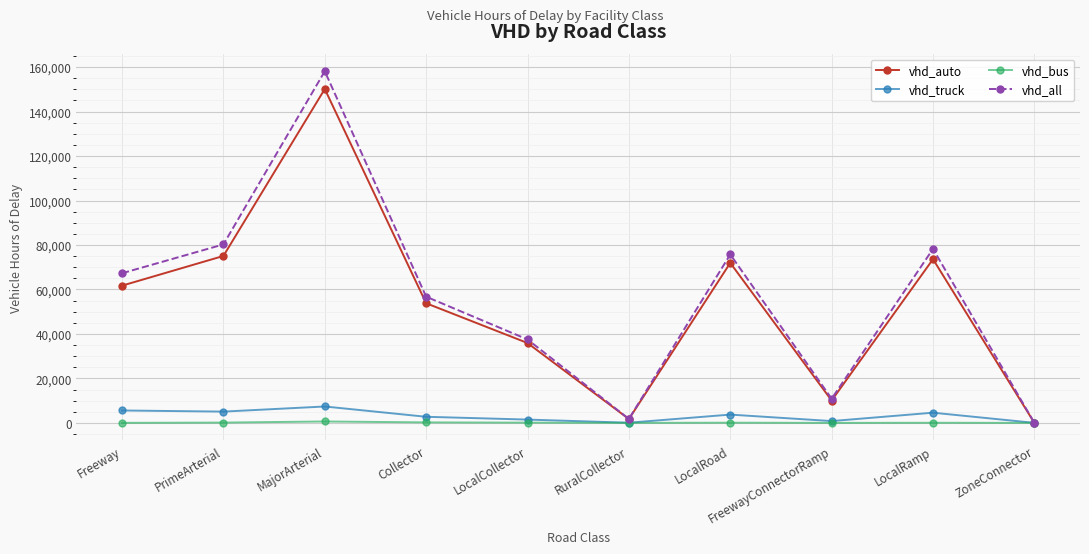

True or false: vhd_auto has more than 1 interior local peaks.

True